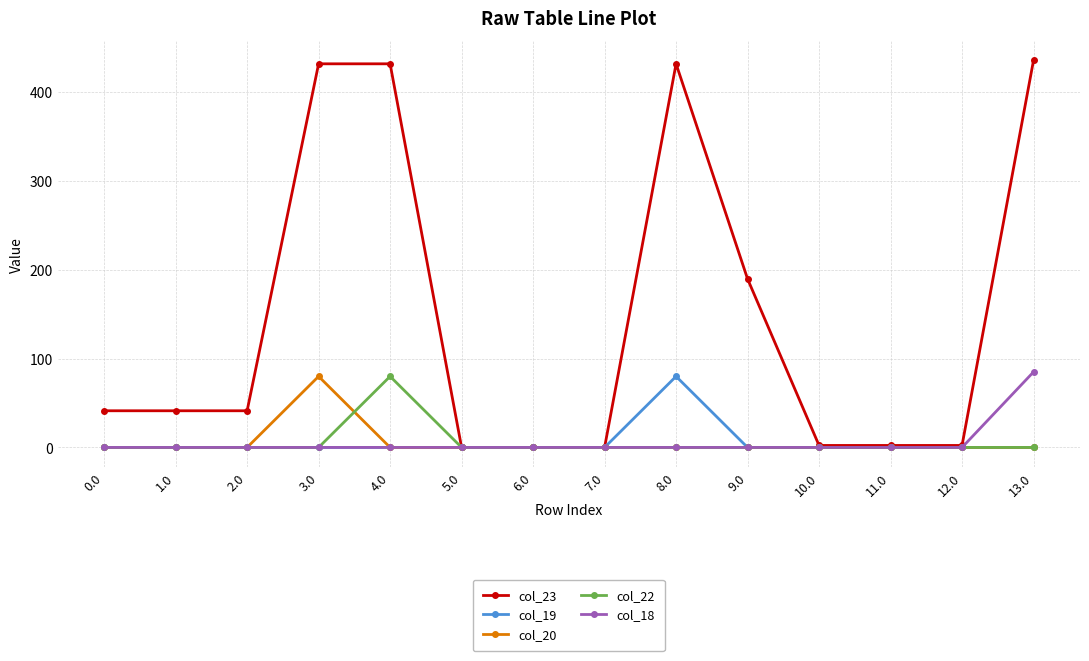

What is the spread (max minus min) of values at 1.0?

41.3